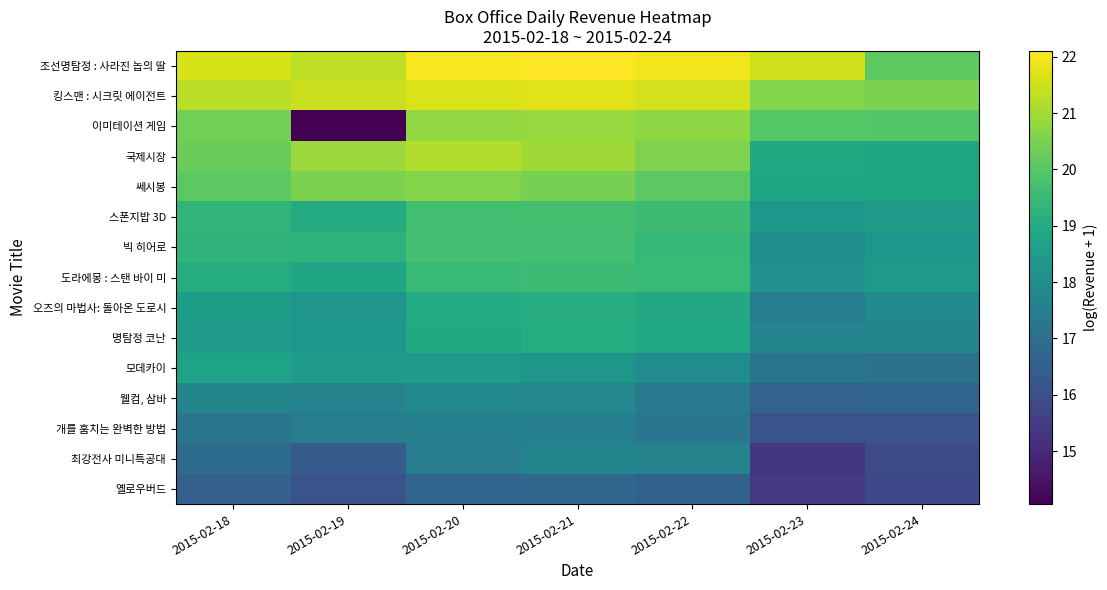

At which category is the sum across all series the highest?

2015-02-21